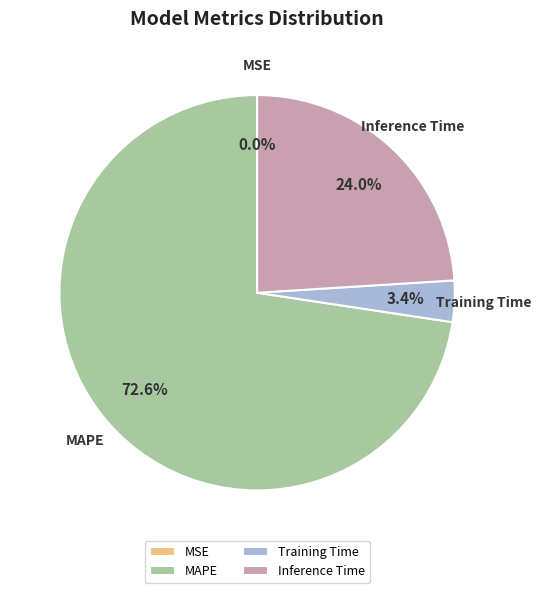

To the nearest percent, what is the difference between the Inference Time and MAPE slice percentages?

49%